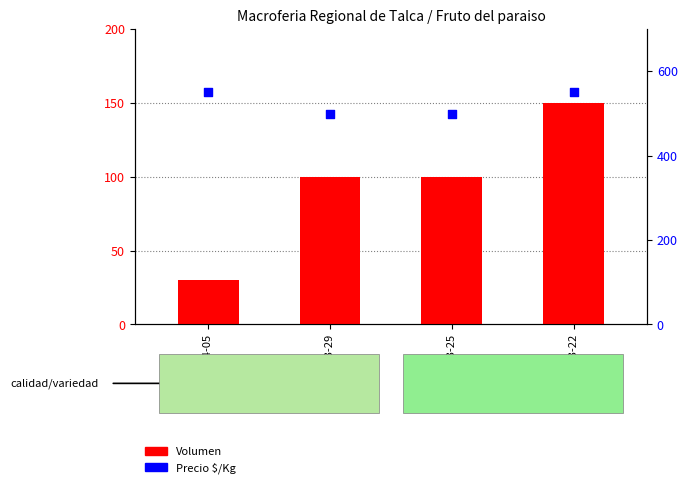

Which series reaches the minimum Y coordinate?

Volumen